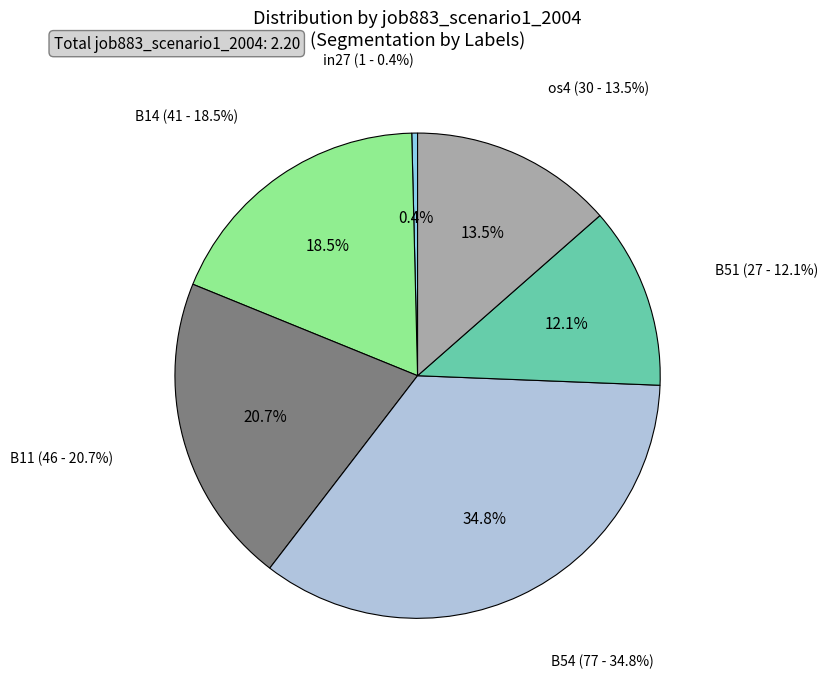

What is the change in value from B11 to os4?

-0.2